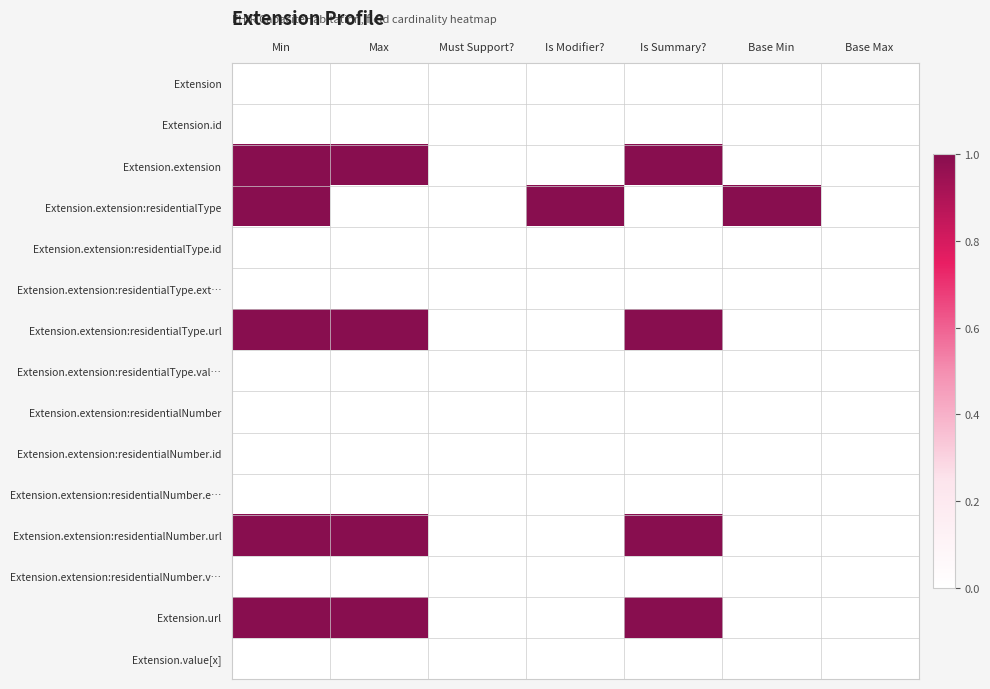

What is the total value across all series at Is Summary??

4